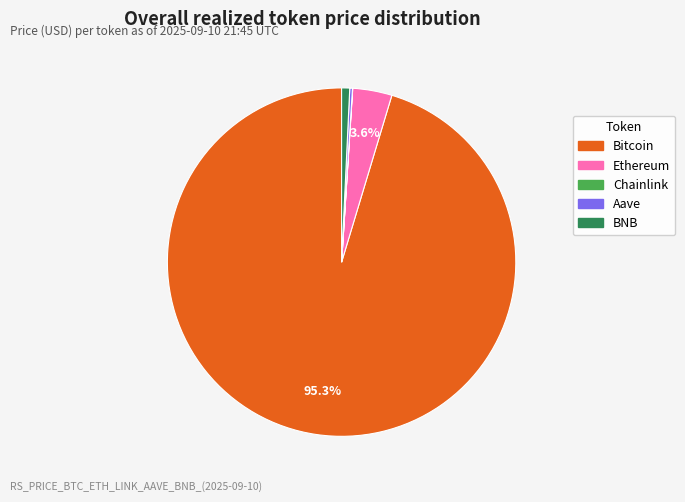

Which category has the biggest portion of the pie?

Bitcoin